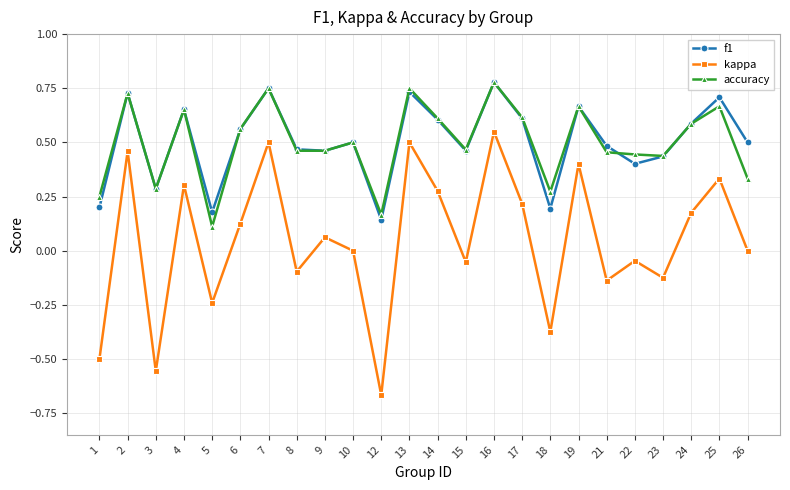

The kappa series shows 0.6 at 16. True or false?

True